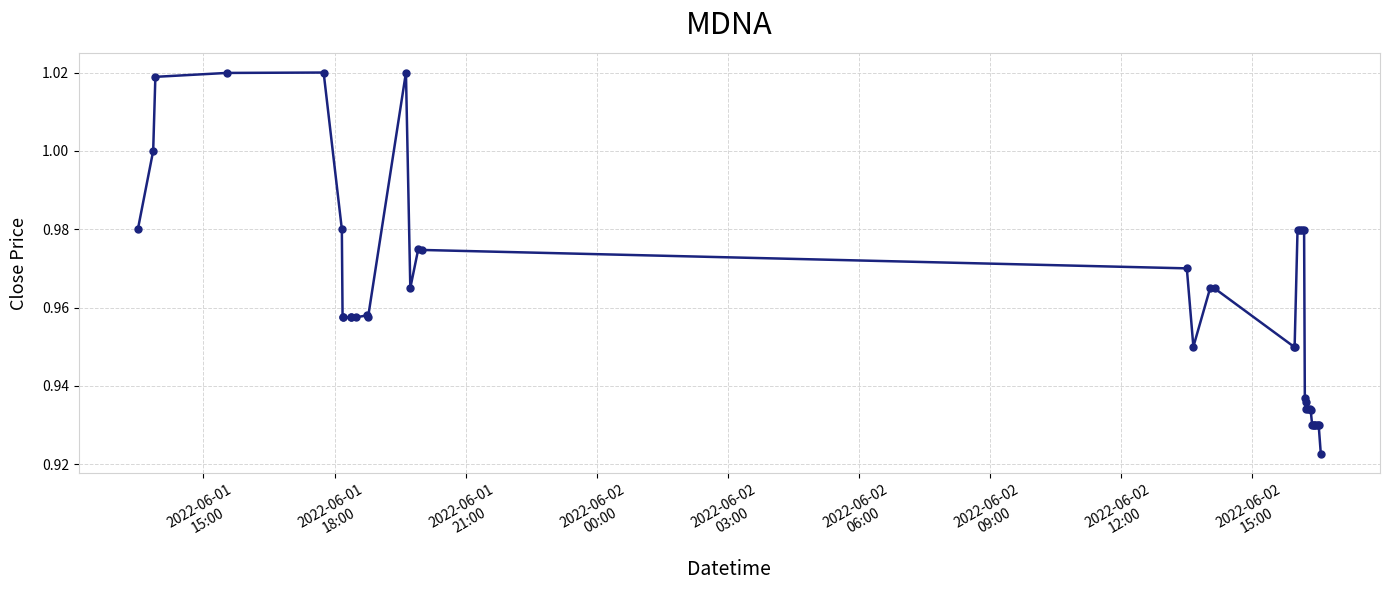

True or false: there are more than 0 points higher than both neighbors.

True